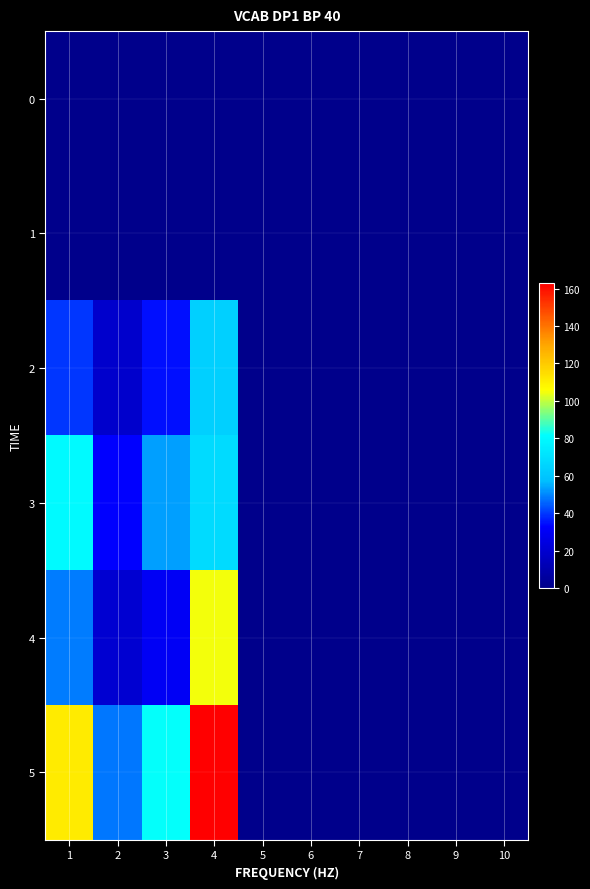

Which series has the largest total across all categories?

5